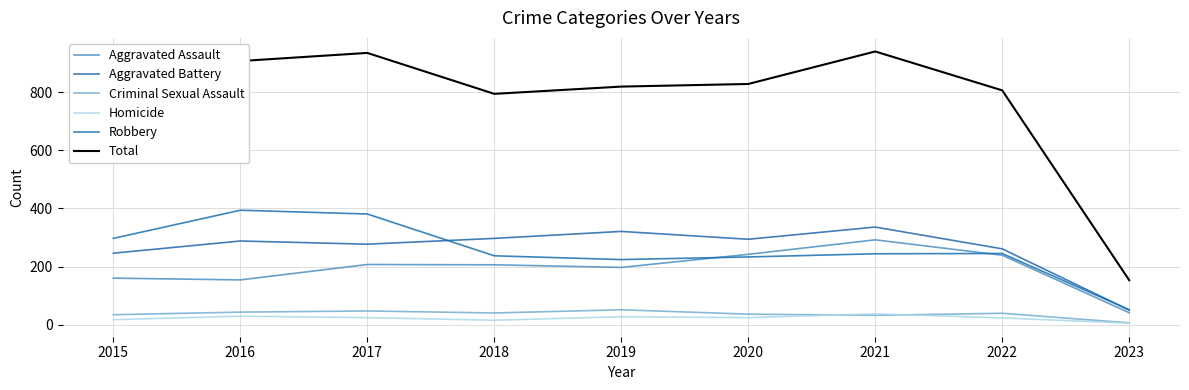

Which series has the largest total across all categories?

Total